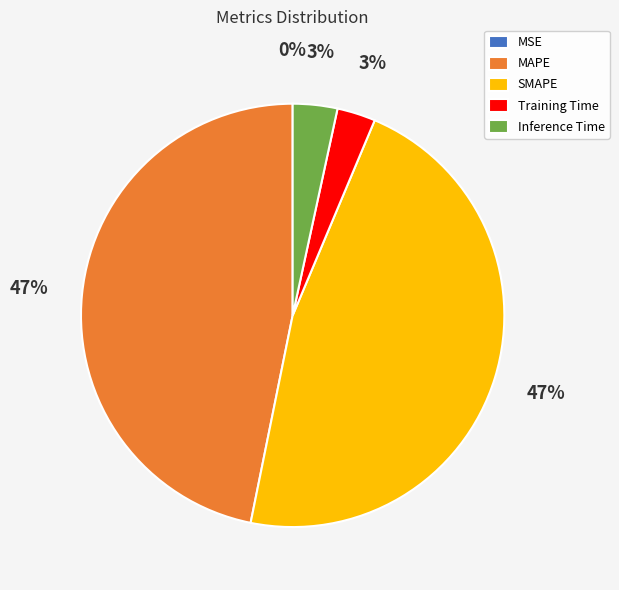

Is MAPE the majority of the pie?

No